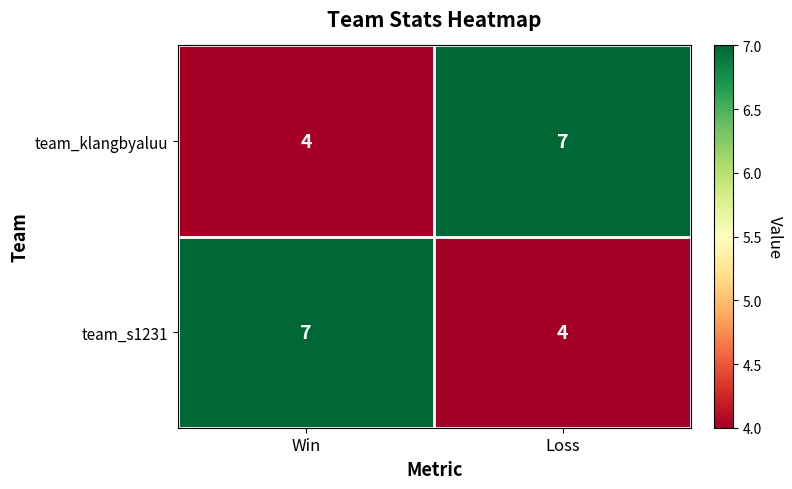

At Win, list the series in order from smallest to largest.

team_klangbyaluu, team_s1231